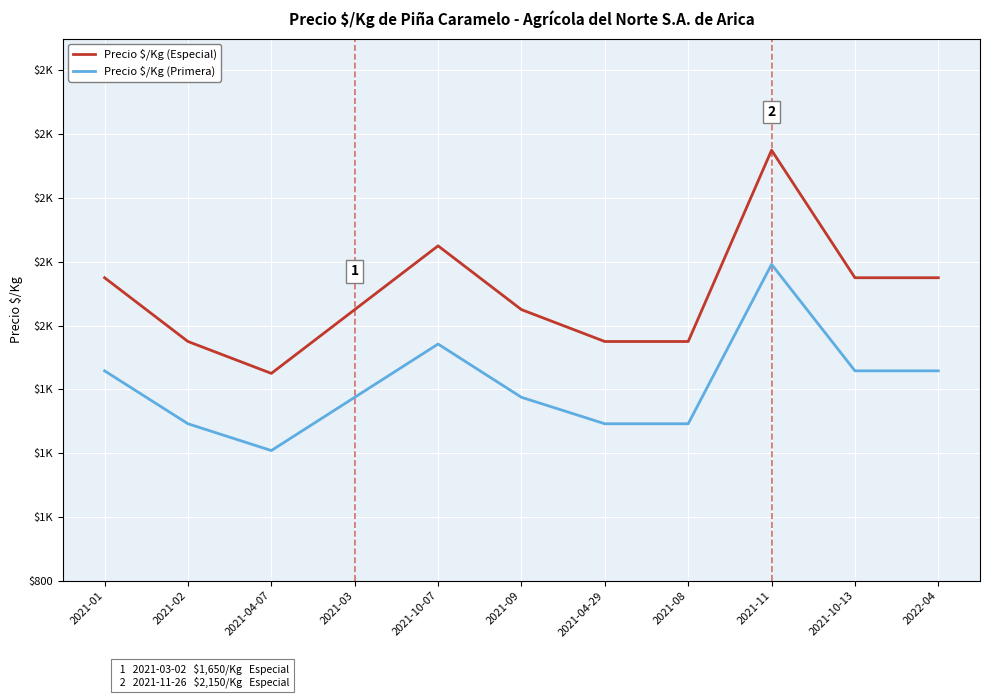

Does the chart display data point markers on the line(s)?

No